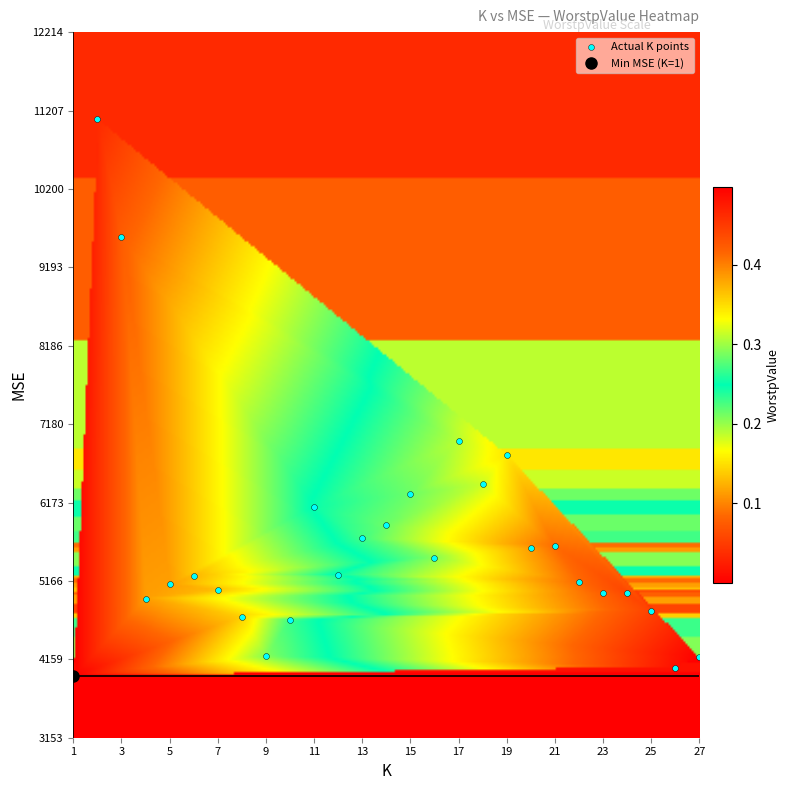

What is the range of Y values (max minus min)?

7162.3